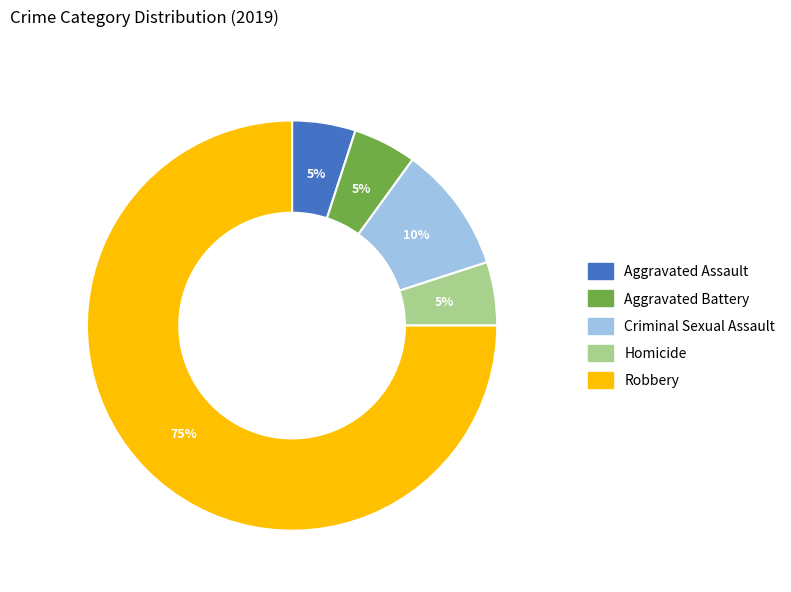

How many segments does this pie chart have?

5